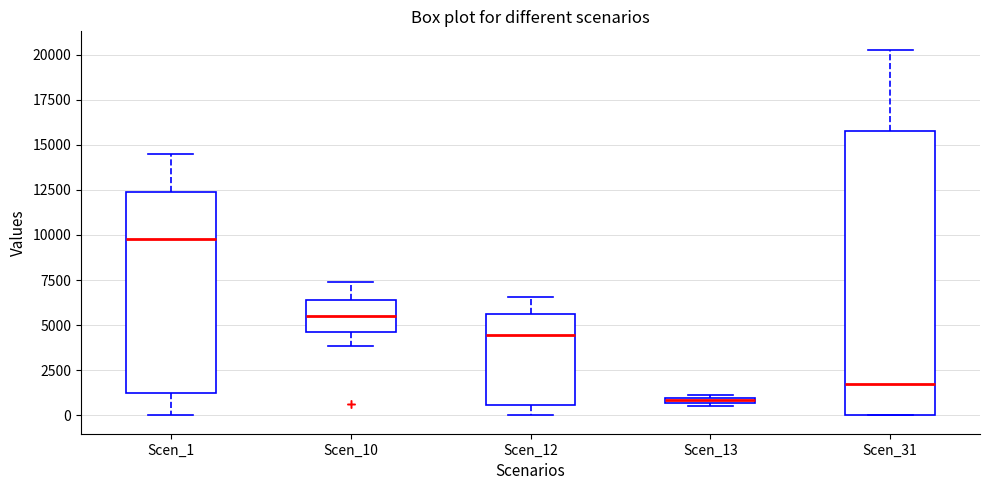

Comparing the boxes themselves (not the whiskers), which one is the tallest?

Scen_31